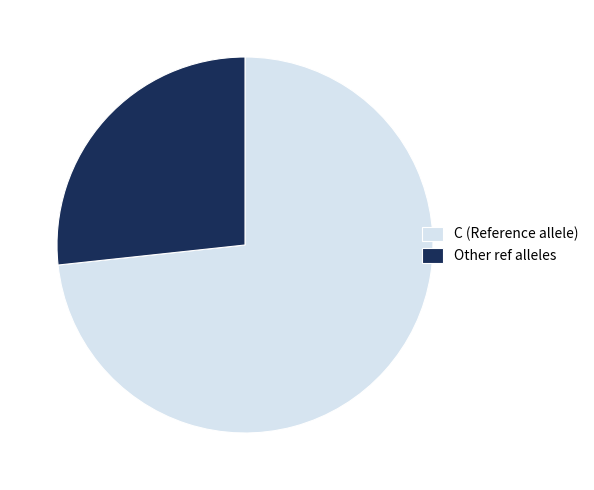

Is there any slice that represents more than half of the pie?

Yes